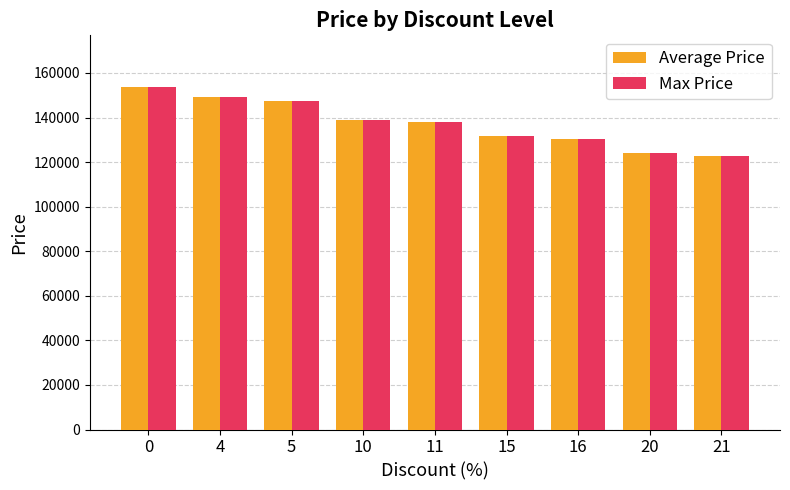

How many values in the Max Price series are below 138000?

4